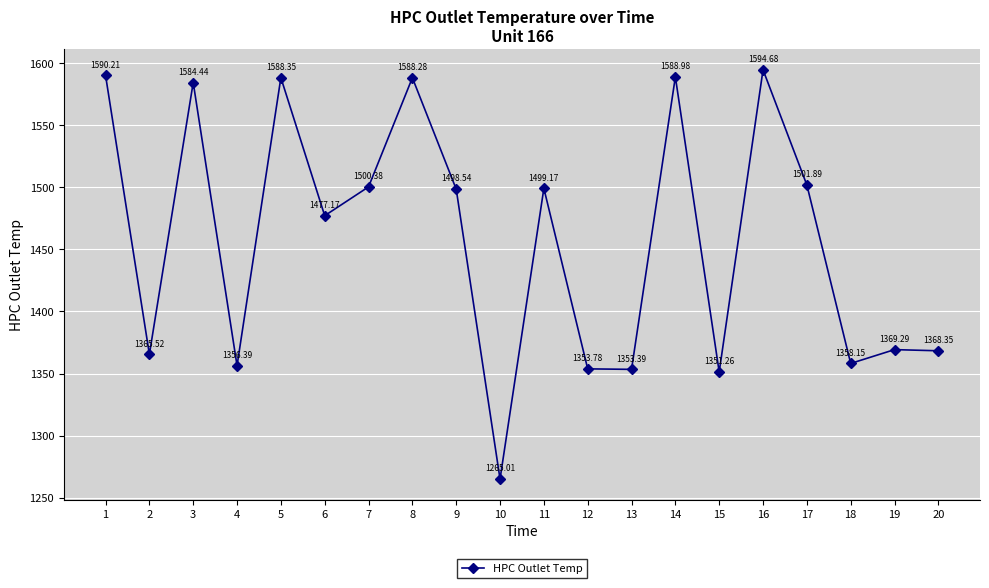

What is the difference between the maximum and minimum values?

329.7